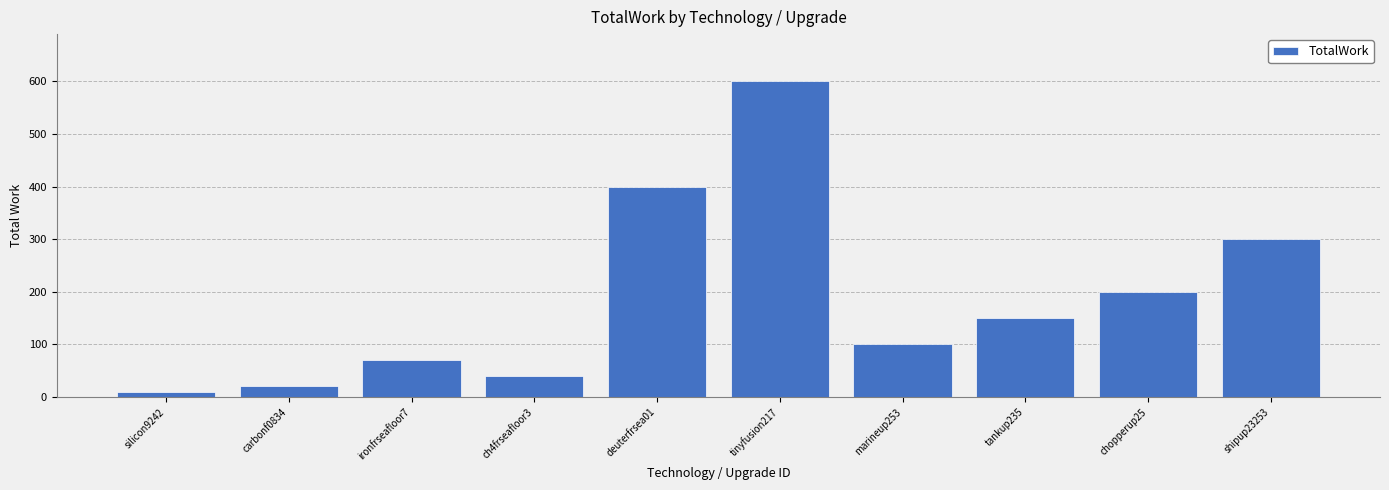

At which label does the data first exceed 150?

deuterfrsea01